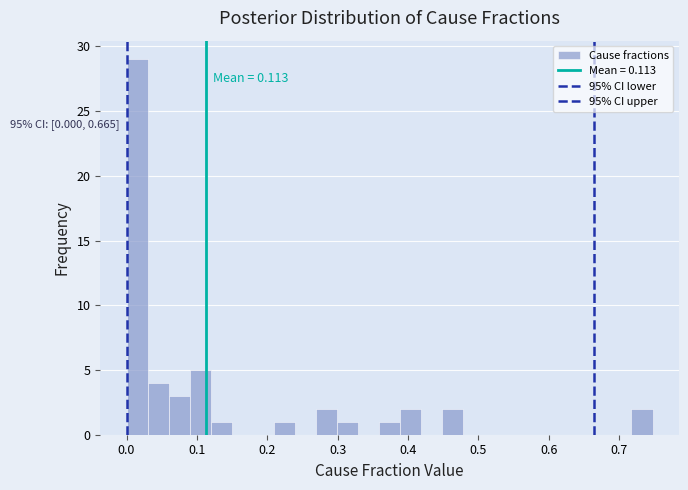

Around what value on the x-axis is the tallest bar? Give the approximate position of its centre, as read against the axis.

0.01